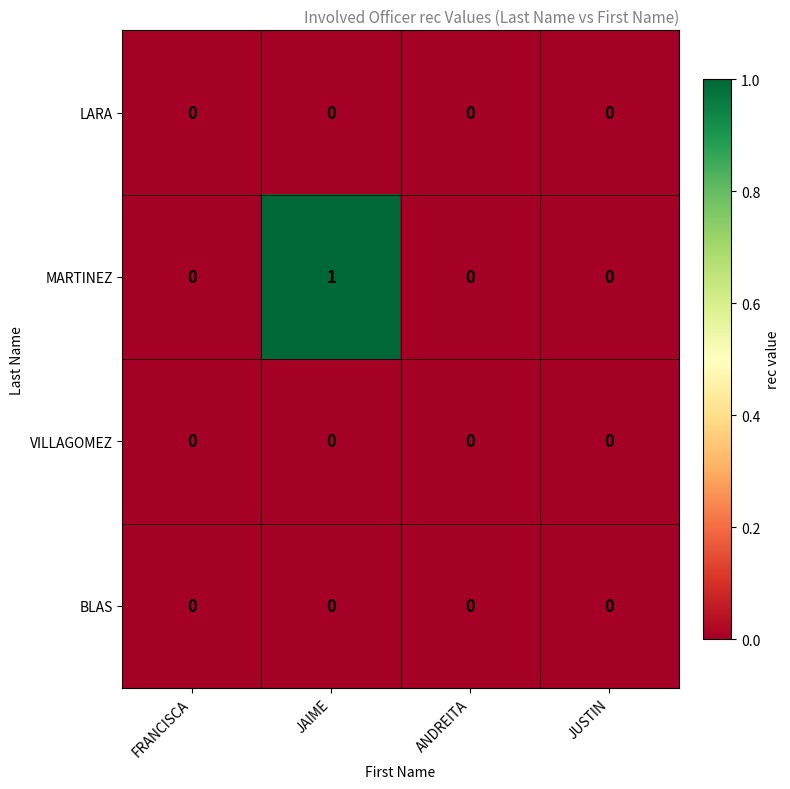

At which category is the sum across all series the highest?

JAIME